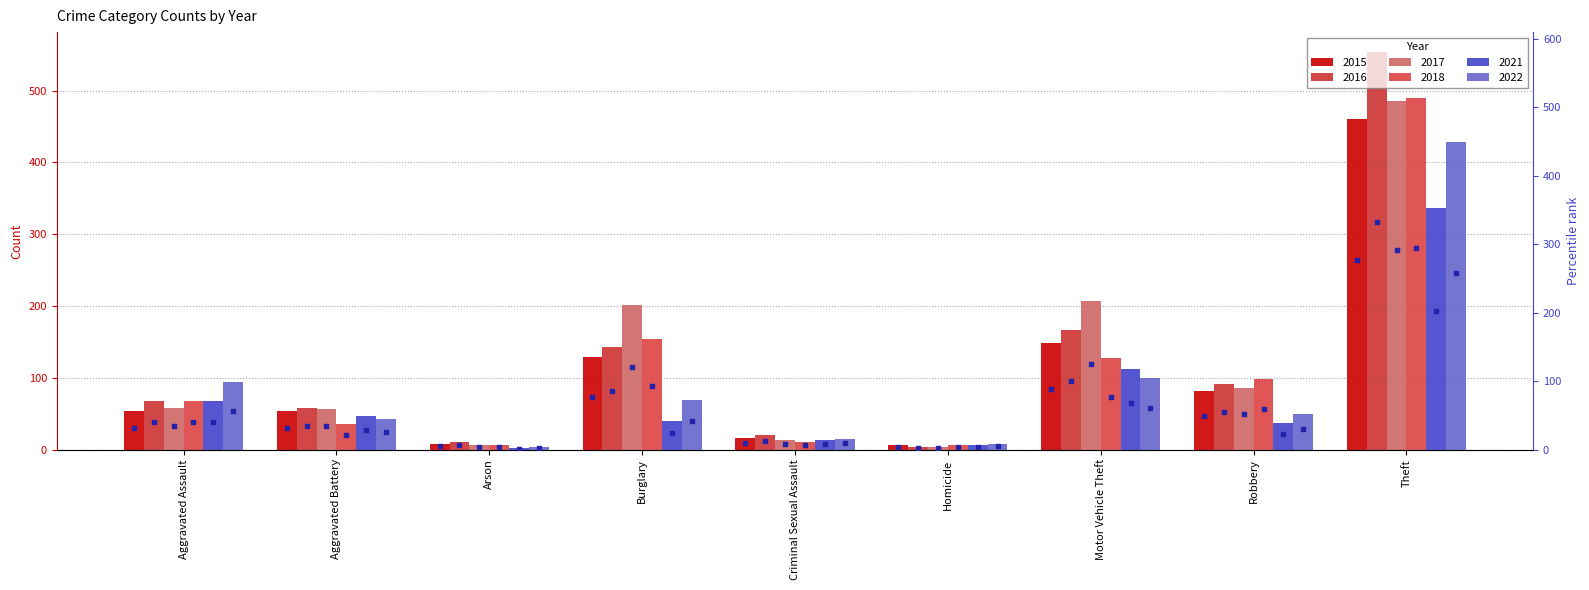

Which series reaches the maximum Y coordinate?

rank 2016